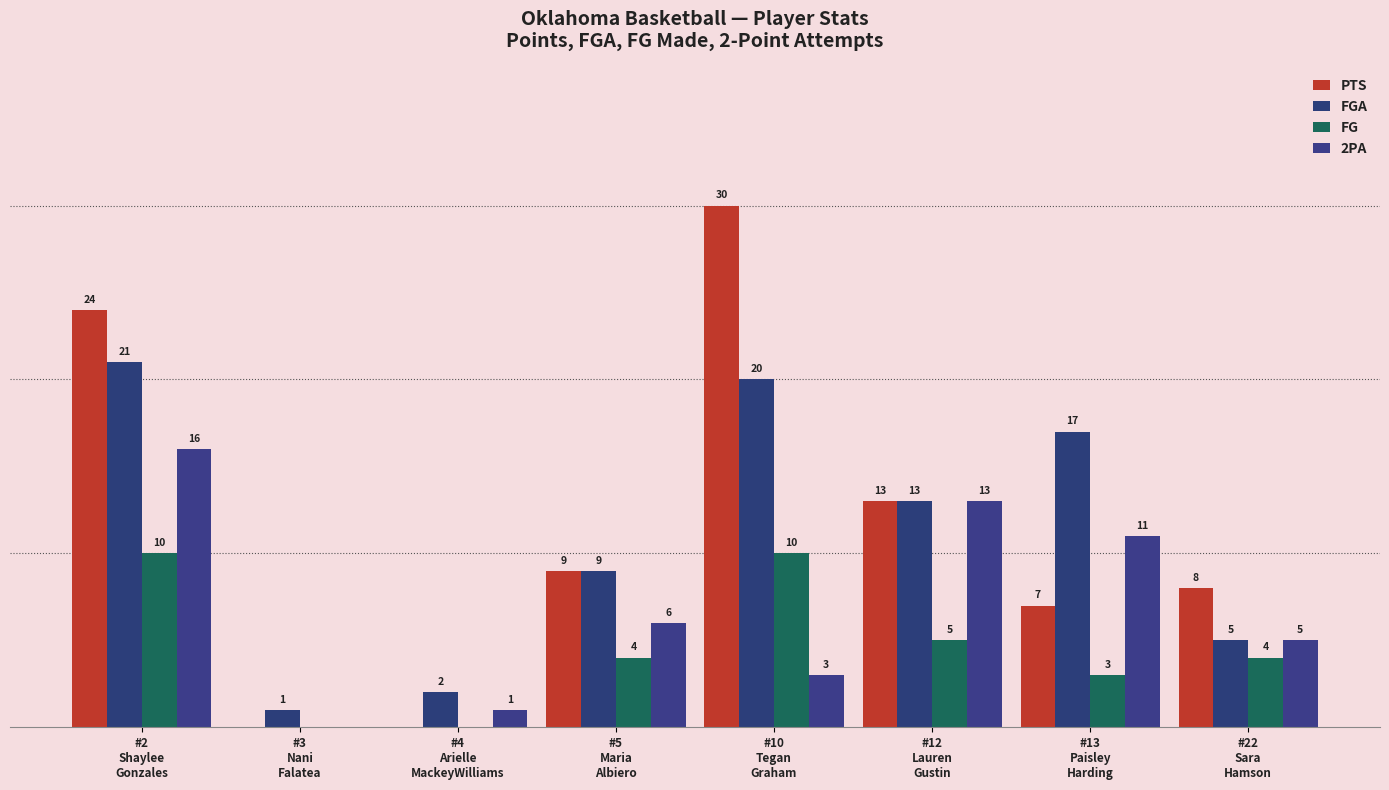

The FG series shows 4 at #5
Maria
Albiero. True or false?

True